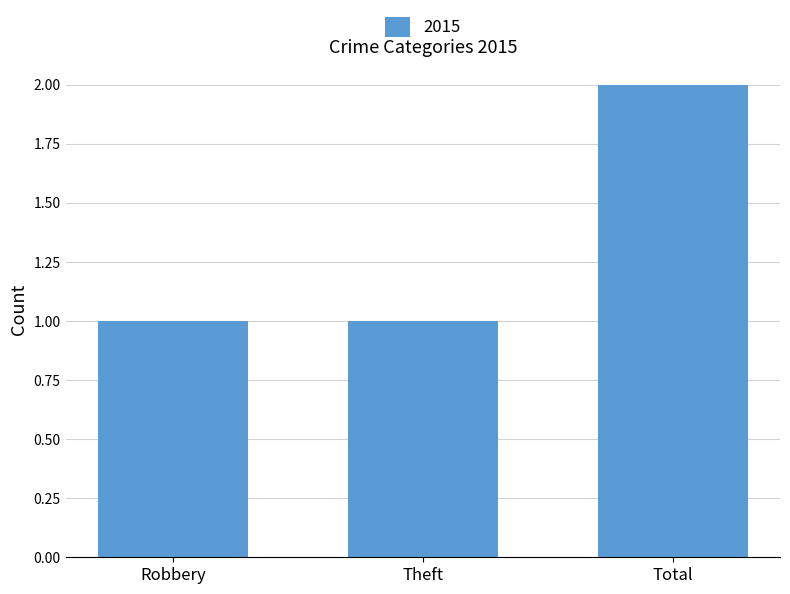

Reading left to right, list all the values displayed in this chart.

Robbery=1	Theft=1	Total=2